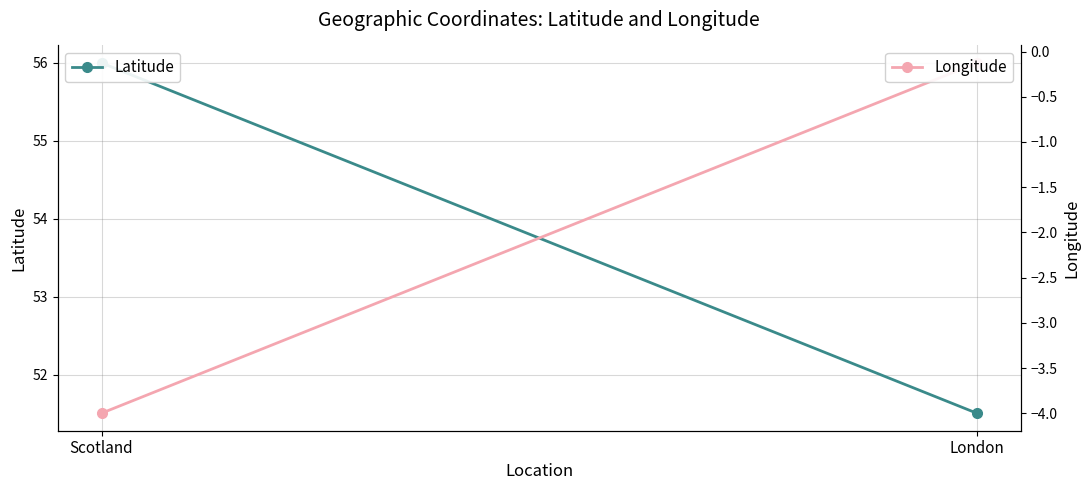

What is the value of the Longitude point at the 2nd from the left?

-0.1